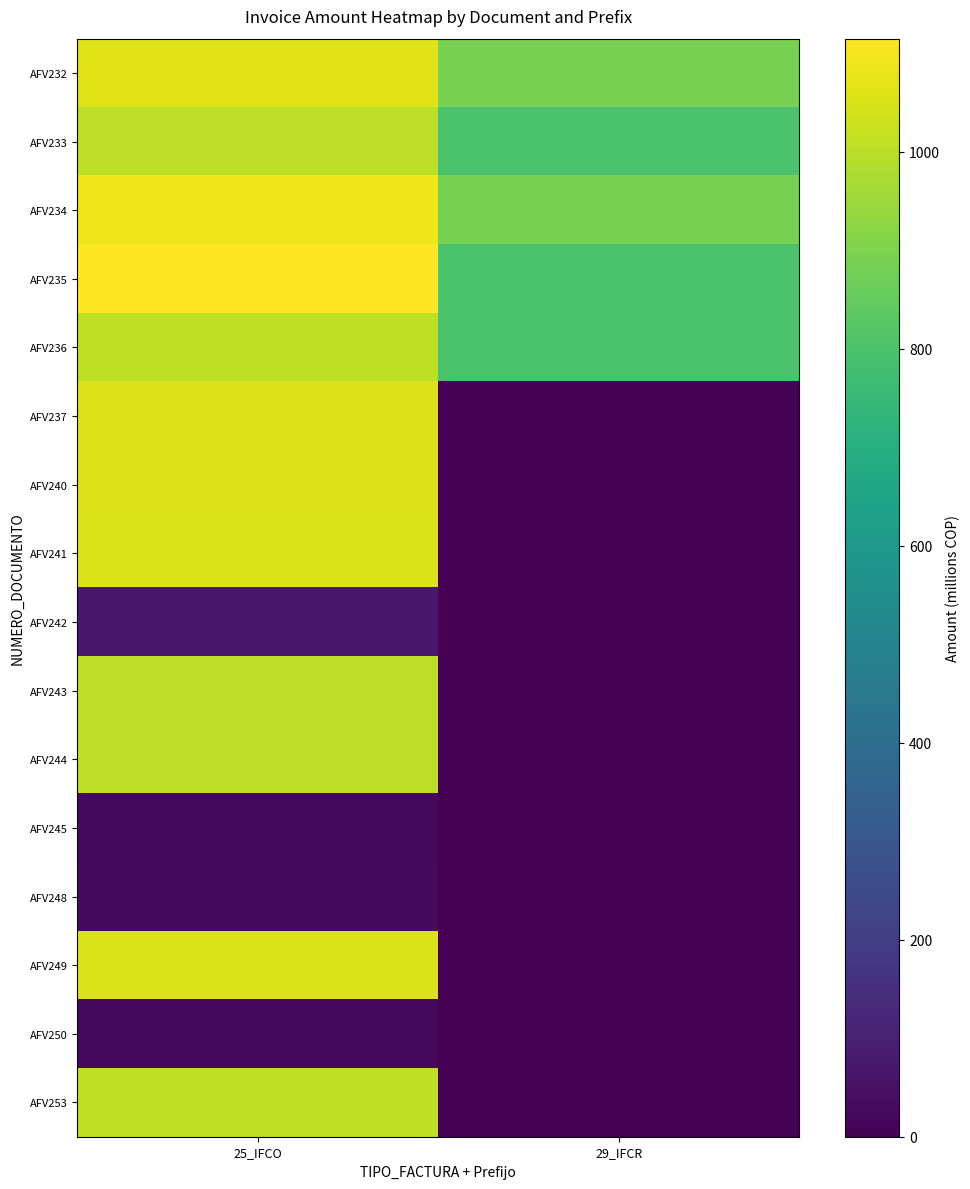

Between 29_IFCR and 25_IFCO, which is larger?

25_IFCO